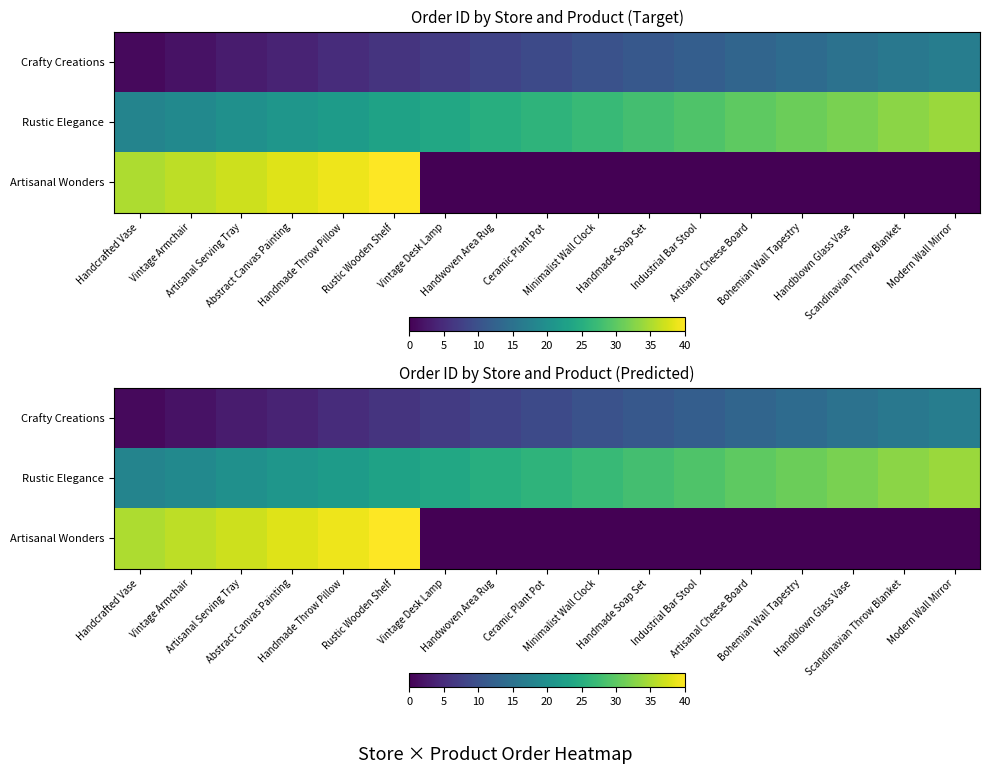

At which category is the sum across all series the highest?

Rustic Wooden Shelf